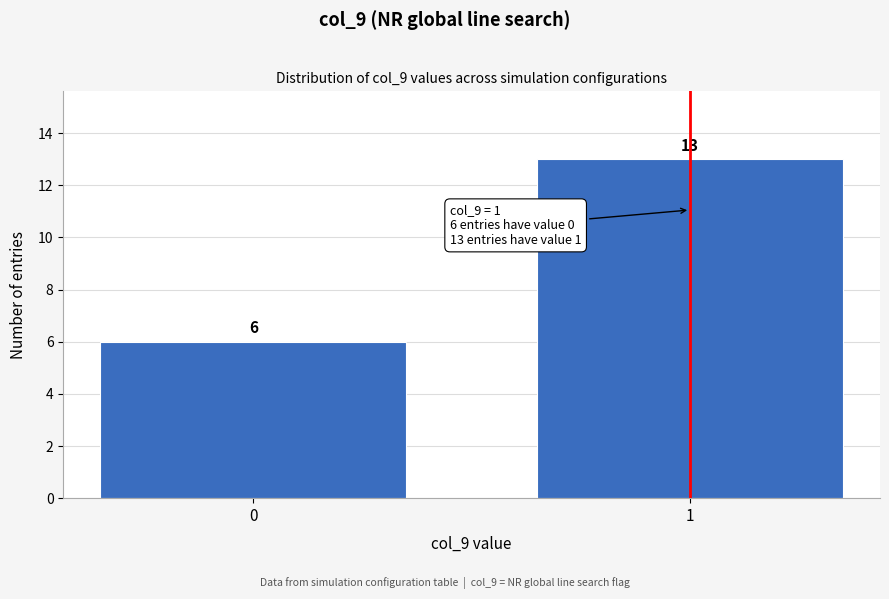

Reading left to right, list all the values displayed in this chart.

0=6	1=13